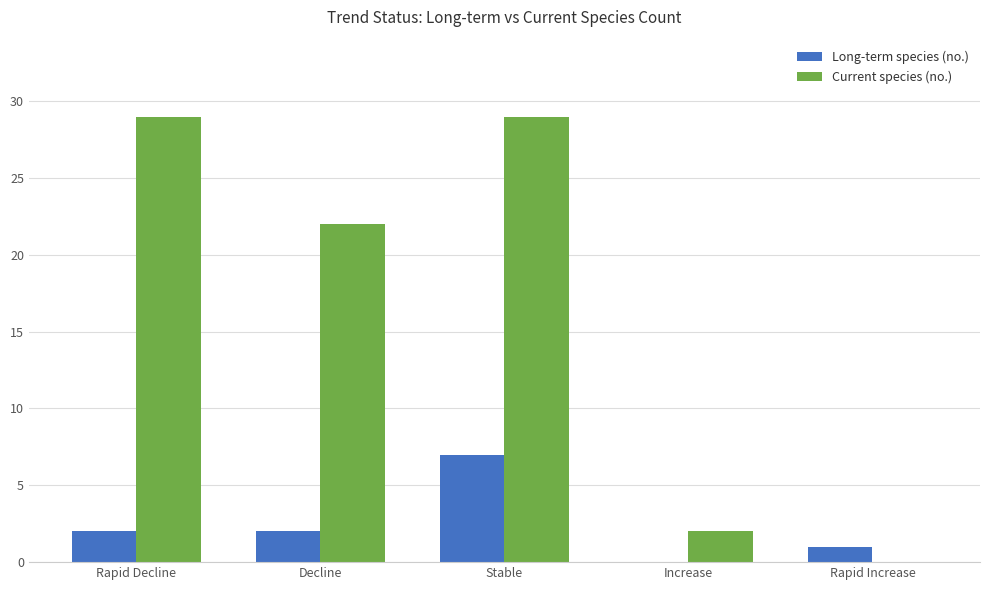

At which label is Current species (no.) closest to 14?

Decline